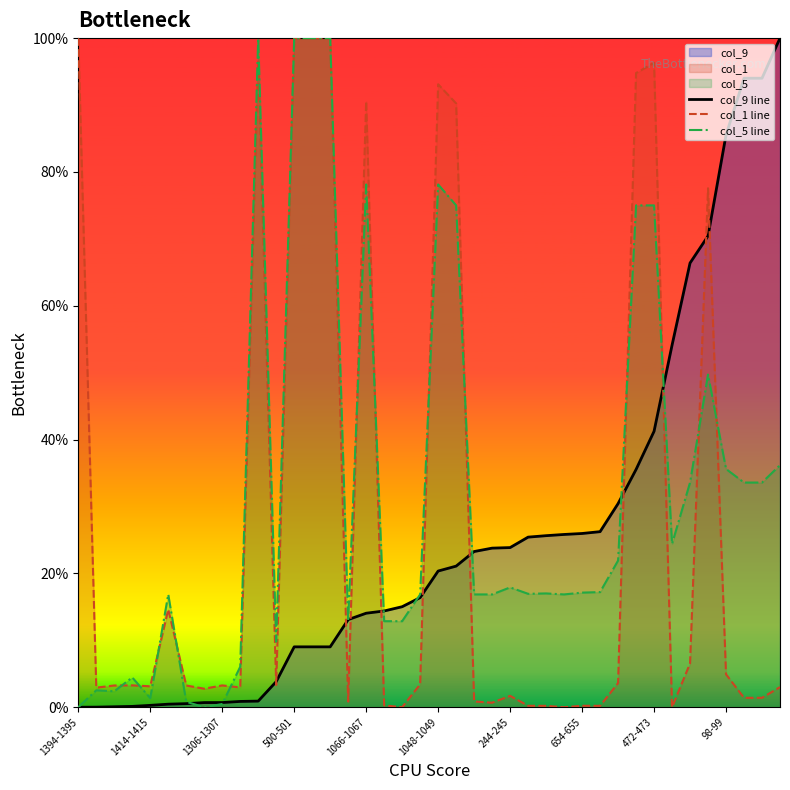

Which series has the largest total across all categories?

col_5 line